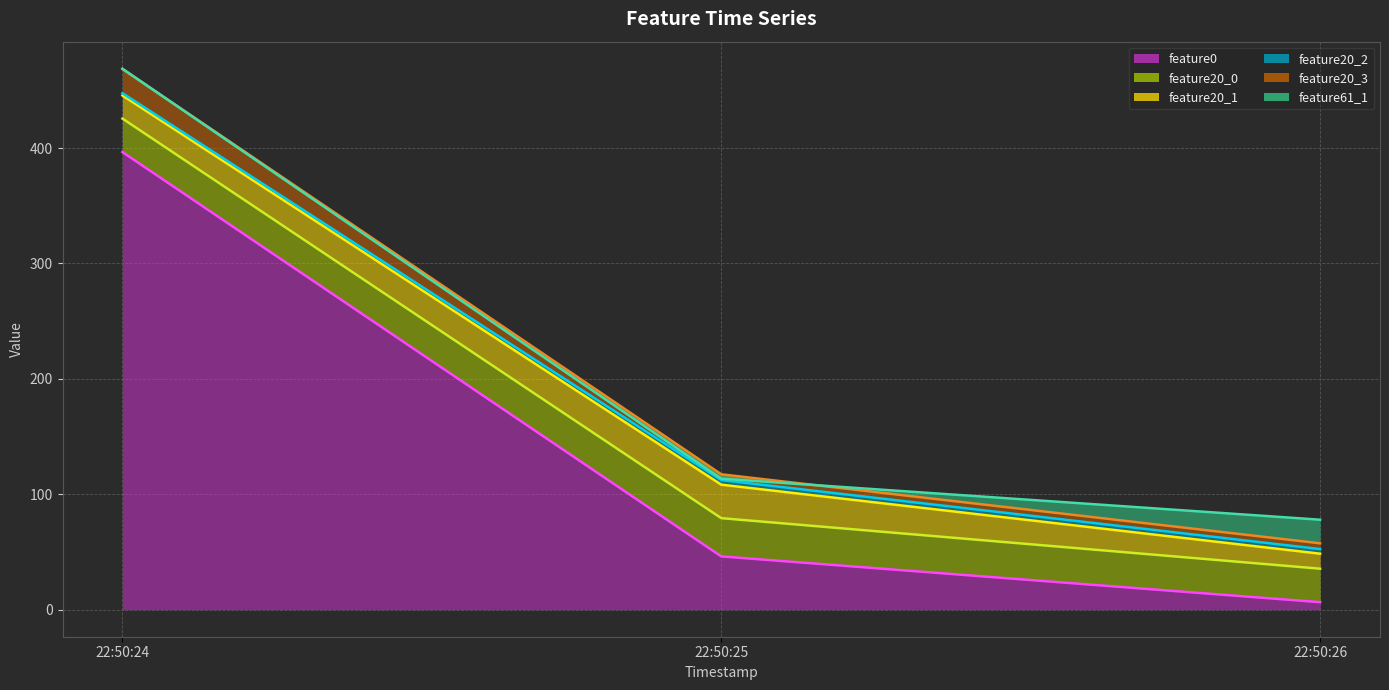

The feature0 series shows 396.5 at 22:50:24. True or false?

True